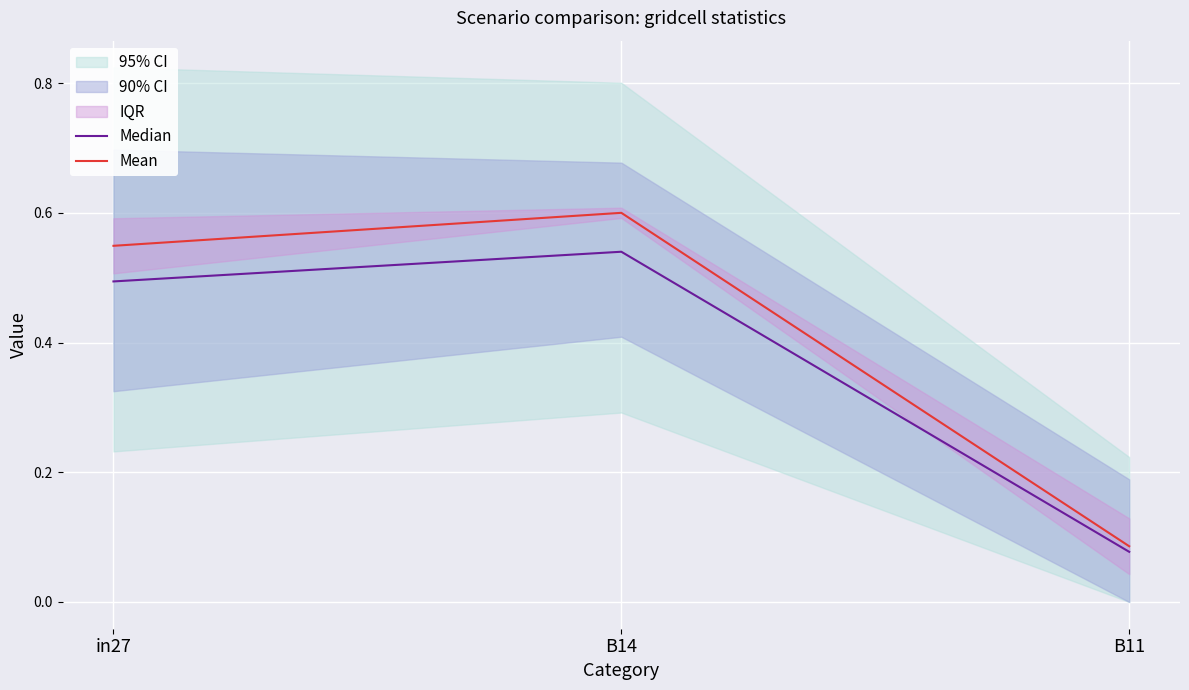

Does the chart display data point markers on the line(s)?

No